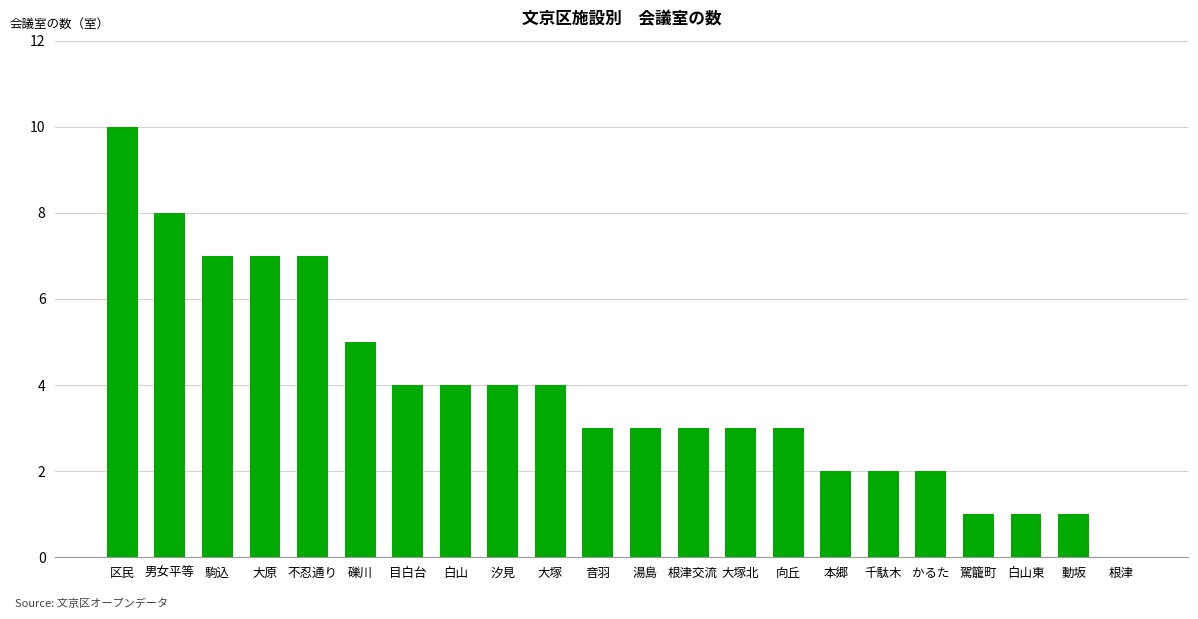

What is the change in value from 白山 to 動坂?

-3